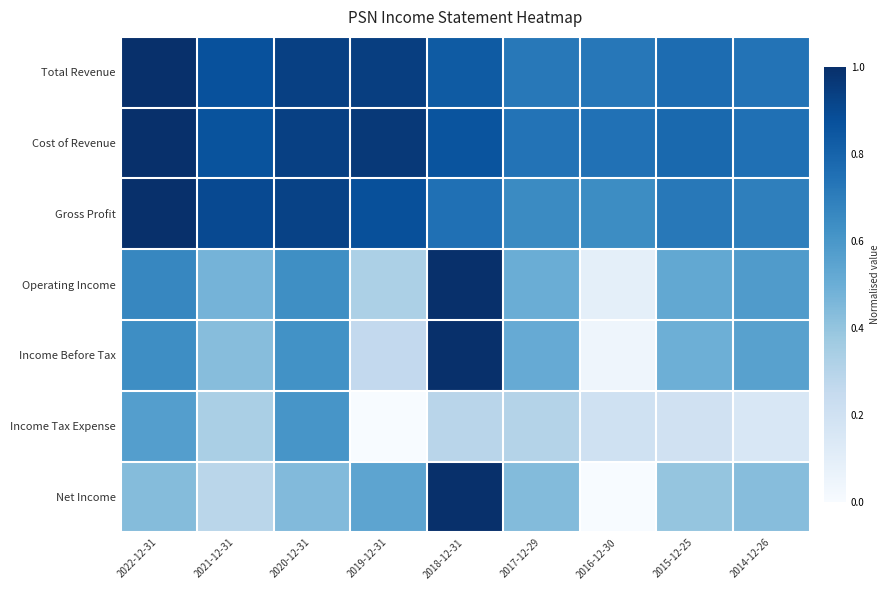

What is the spread (max minus min) of values at 2015-12-25?

0.6